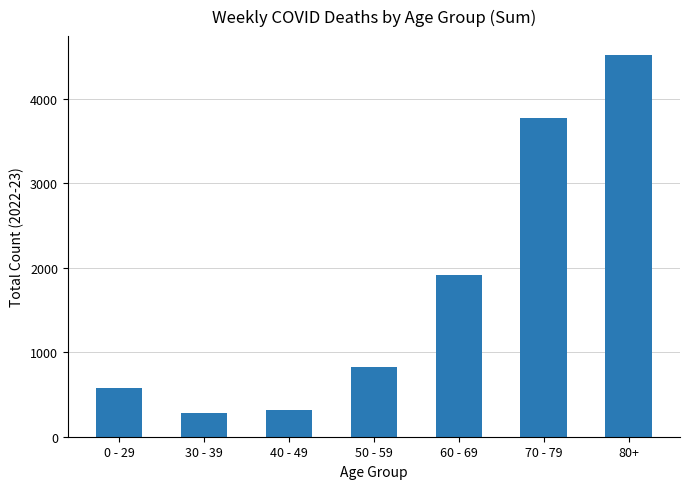

True or false: the data shows 1914 at 60 - 69.

True